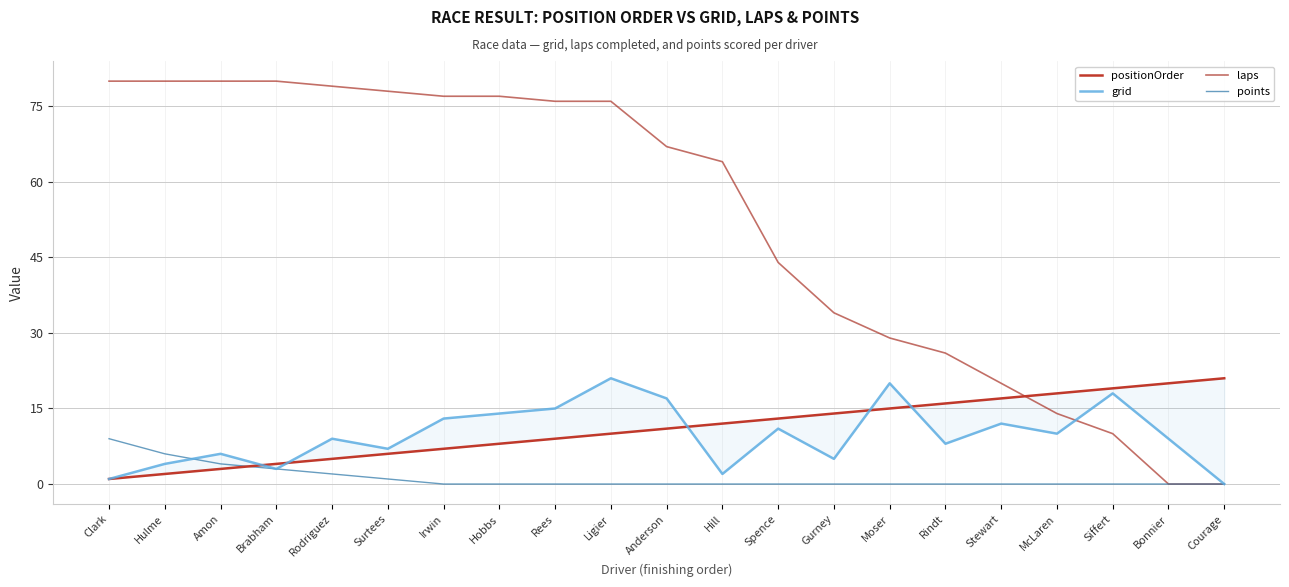

Reading left to right, what are all the values shown in this chart?

positionOrder: Clark=1	Hulme=2	Amon=3	Brabham=4	Rodriguez=5	Surtees=6	Irwin=7	Hobbs=8	Rees=9	Ligier=10	Anderson=11	Hill=12	Spence=13	Gurney=14	Moser=15	Rindt=16	Stewart=17	McLaren=18	Siffert=19	Bonnier=20	Courage=21
grid: Clark=1	Hulme=4	Amon=6	Brabham=3	Rodriguez=9	Surtees=7	Irwin=13	Hobbs=14	Rees=15	Ligier=21	Anderson=17	Hill=2	Spence=11	Gurney=5	Moser=20	Rindt=8	Stewart=12	McLaren=10	Siffert=18	Bonnier=9	Courage=0
laps: Clark=80	Hulme=80	Amon=80	Brabham=80	Rodriguez=79	Surtees=78	Irwin=77	Hobbs=77	Rees=76	Ligier=76	Anderson=67	Hill=64	Spence=44	Gurney=34	Moser=29	Rindt=26	Stewart=20	McLaren=14	Siffert=10	Bonnier=0	Courage=0
points: Clark=9	Hulme=6	Amon=4	Brabham=3	Rodriguez=2	Surtees=1	Irwin=0	Hobbs=0	Rees=0	Ligier=0	Anderson=0	Hill=0	Spence=0	Gurney=0	Moser=0	Rindt=0	Stewart=0	McLaren=0	Siffert=0	Bonnier=0	Courage=0